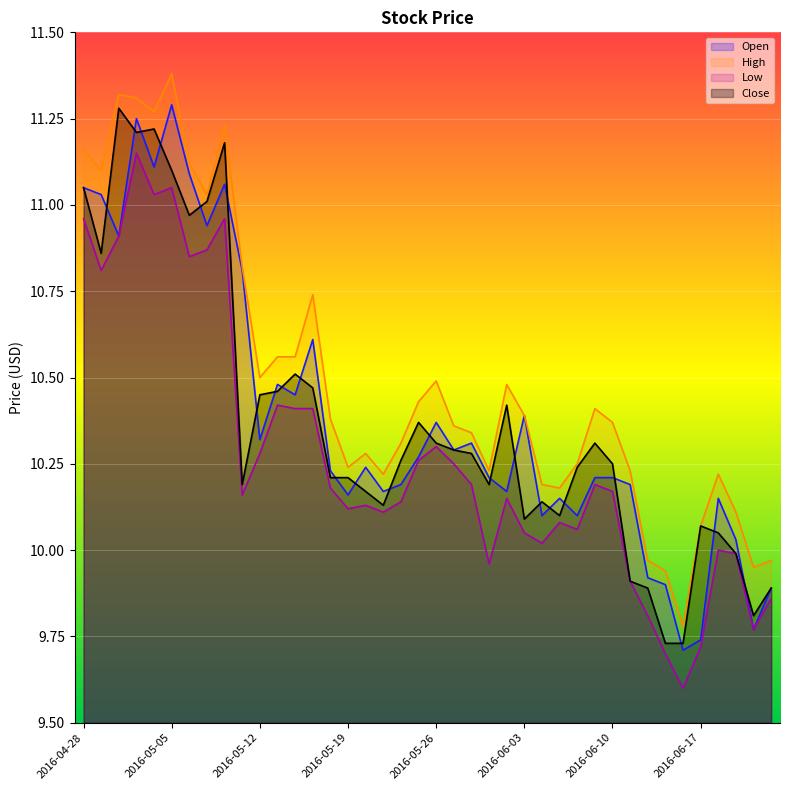

The Close series shows 17.8 at 2016-06-17. True or false?

False